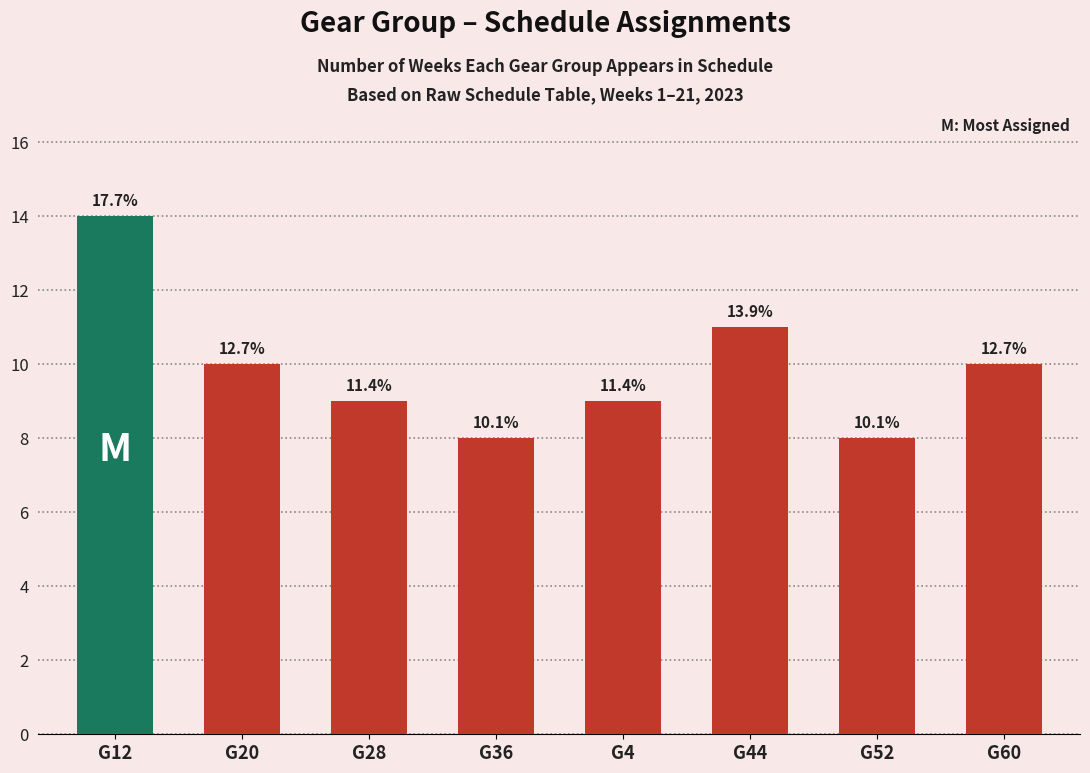

Rank the categories by value from lowest to highest.

G36, G52, G28, G4, G20, G60, G44, G12